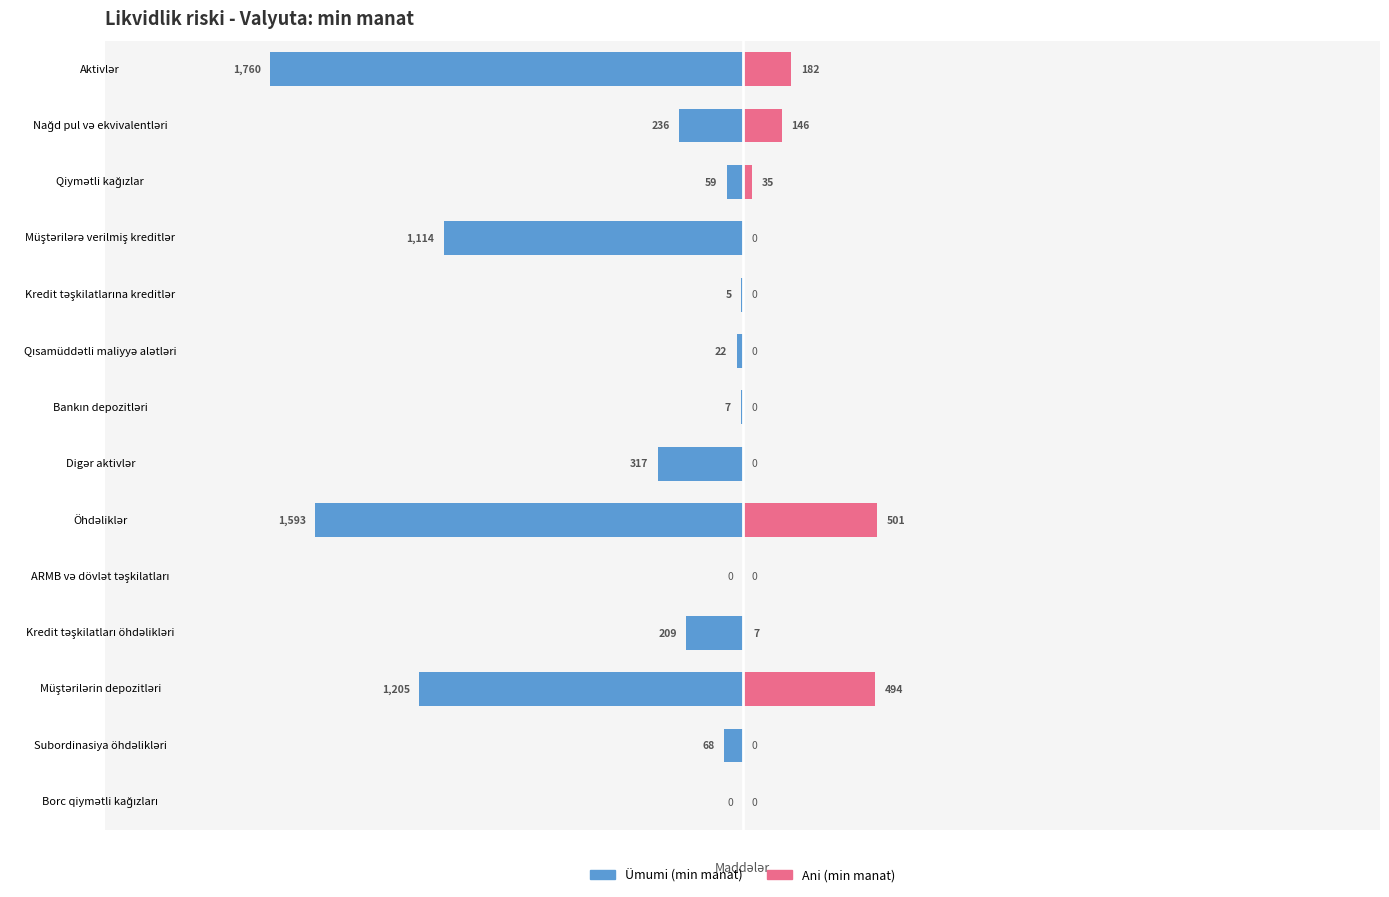

How many data points in Ümumi are less than -67?

8